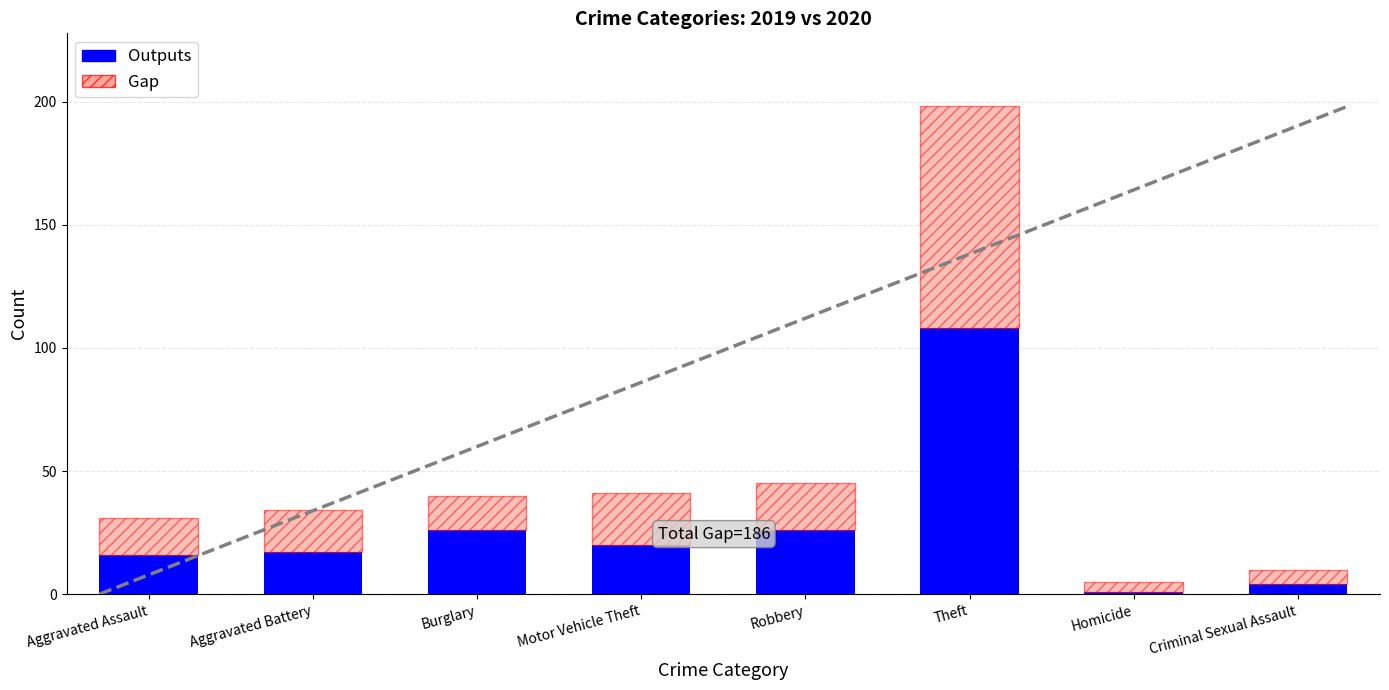

What is the highest value of the Outputs series?

108